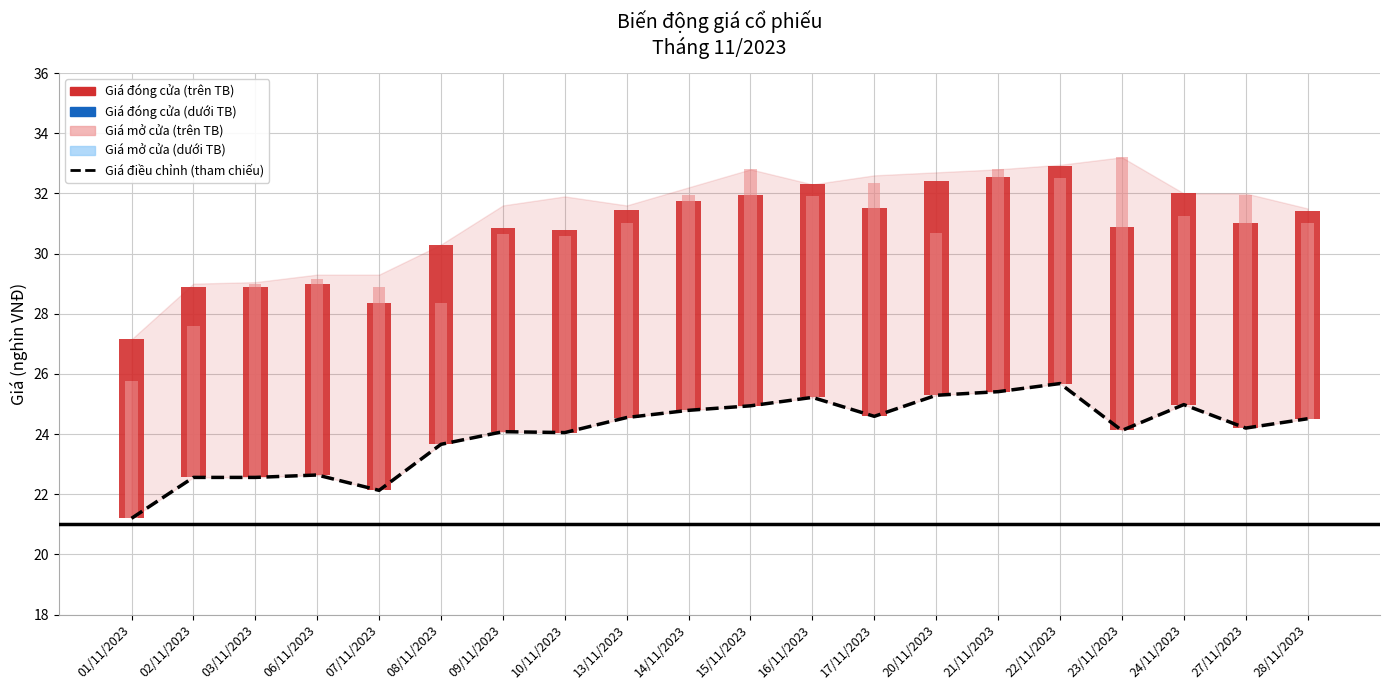

What is the ratio of the value at 06/11/2023 to the value at 02/11/2023?

1.0